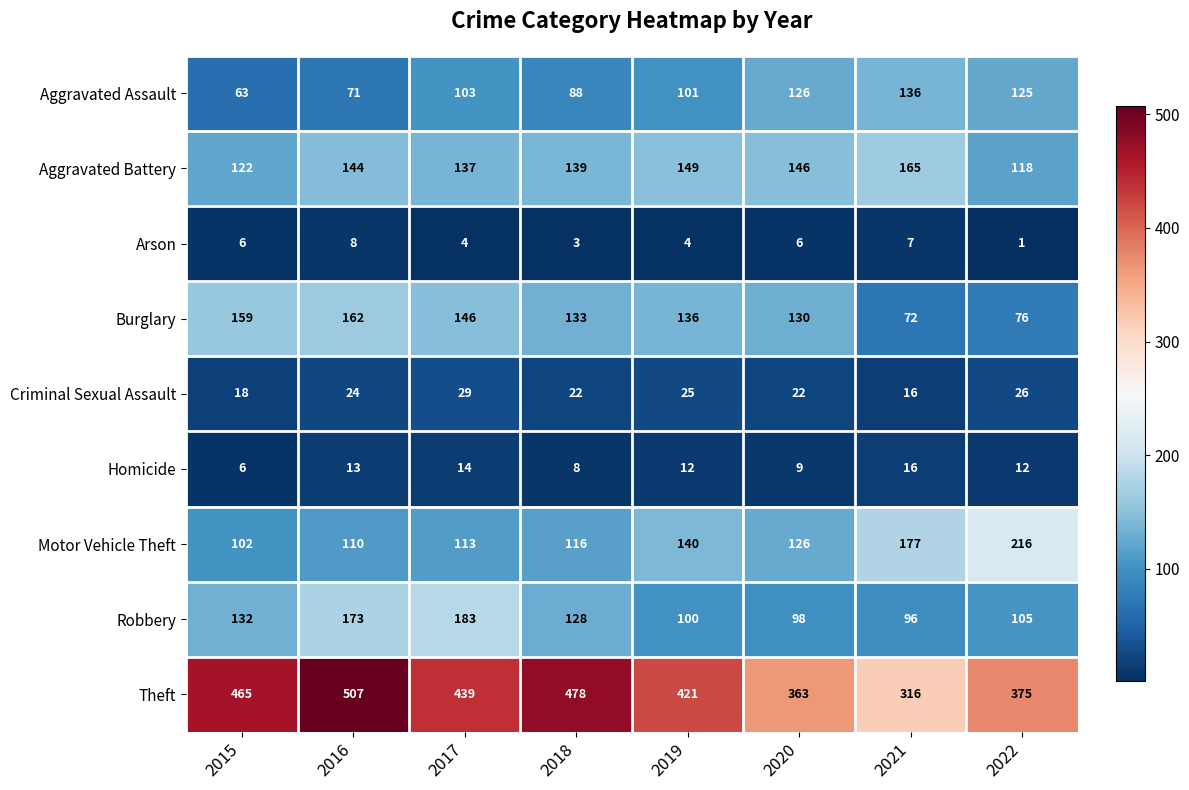

What is the smallest value displayed?

1